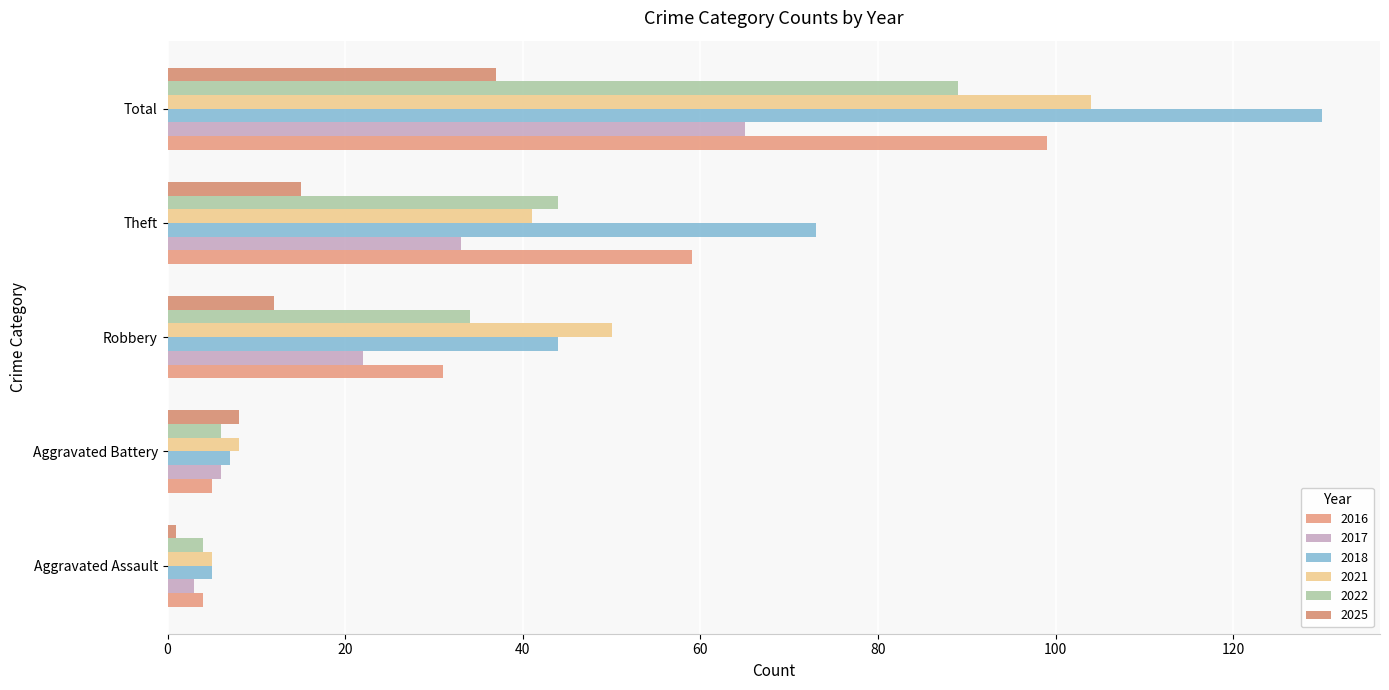

Reading right to left, transcribe all the data shown in this chart.

2016: Total=99	Theft=59	Robbery=31	Aggravated Battery=5	Aggravated Assault=4
2017: Total=65	Theft=33	Robbery=22	Aggravated Battery=6	Aggravated Assault=3
2018: Total=130	Theft=73	Robbery=44	Aggravated Battery=7	Aggravated Assault=5
2021: Total=104	Theft=41	Robbery=50	Aggravated Battery=8	Aggravated Assault=5
2022: Total=89	Theft=44	Robbery=34	Aggravated Battery=6	Aggravated Assault=4
2025: Total=37	Theft=15	Robbery=12	Aggravated Battery=8	Aggravated Assault=1